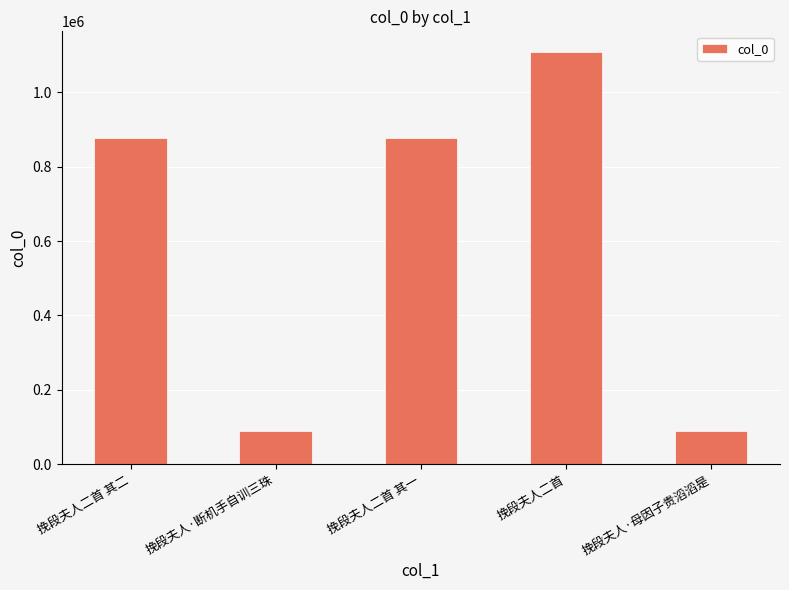

What is the difference between the second highest and second lowest values?

787982